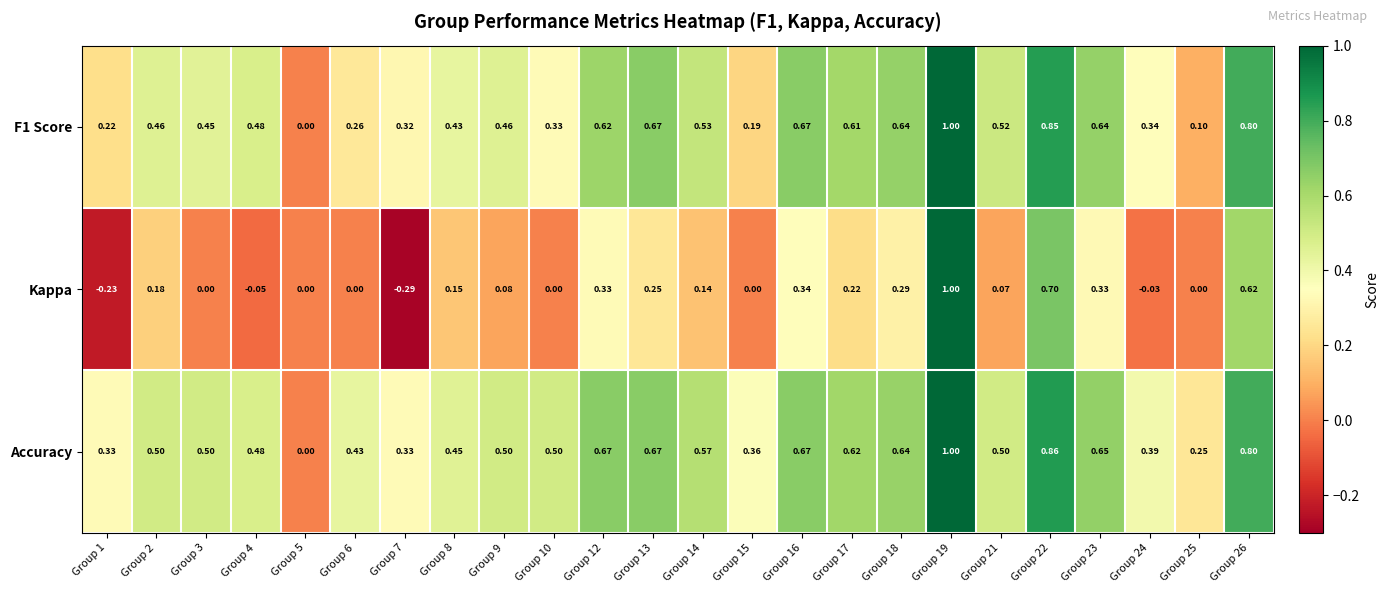

Which series changed the most between Group 1 and Group 16?

Kappa